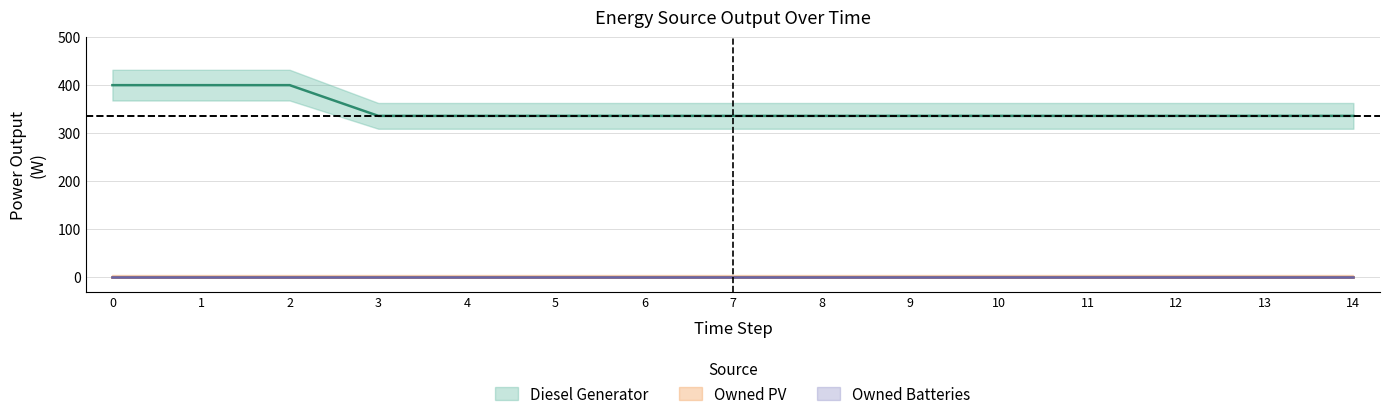

List the series in order of their peak value, lowest first.

Owned PV, Owned Batteries, Diesel Generator